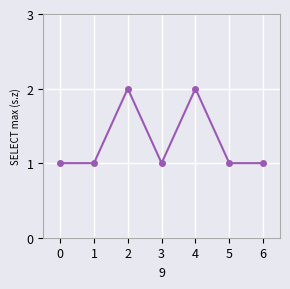

What is the sum of the values at 1 and 3?

2